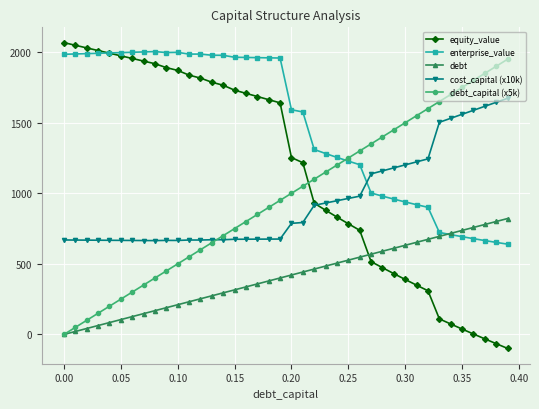

Which series has the largest total across all categories?

enterprise_value